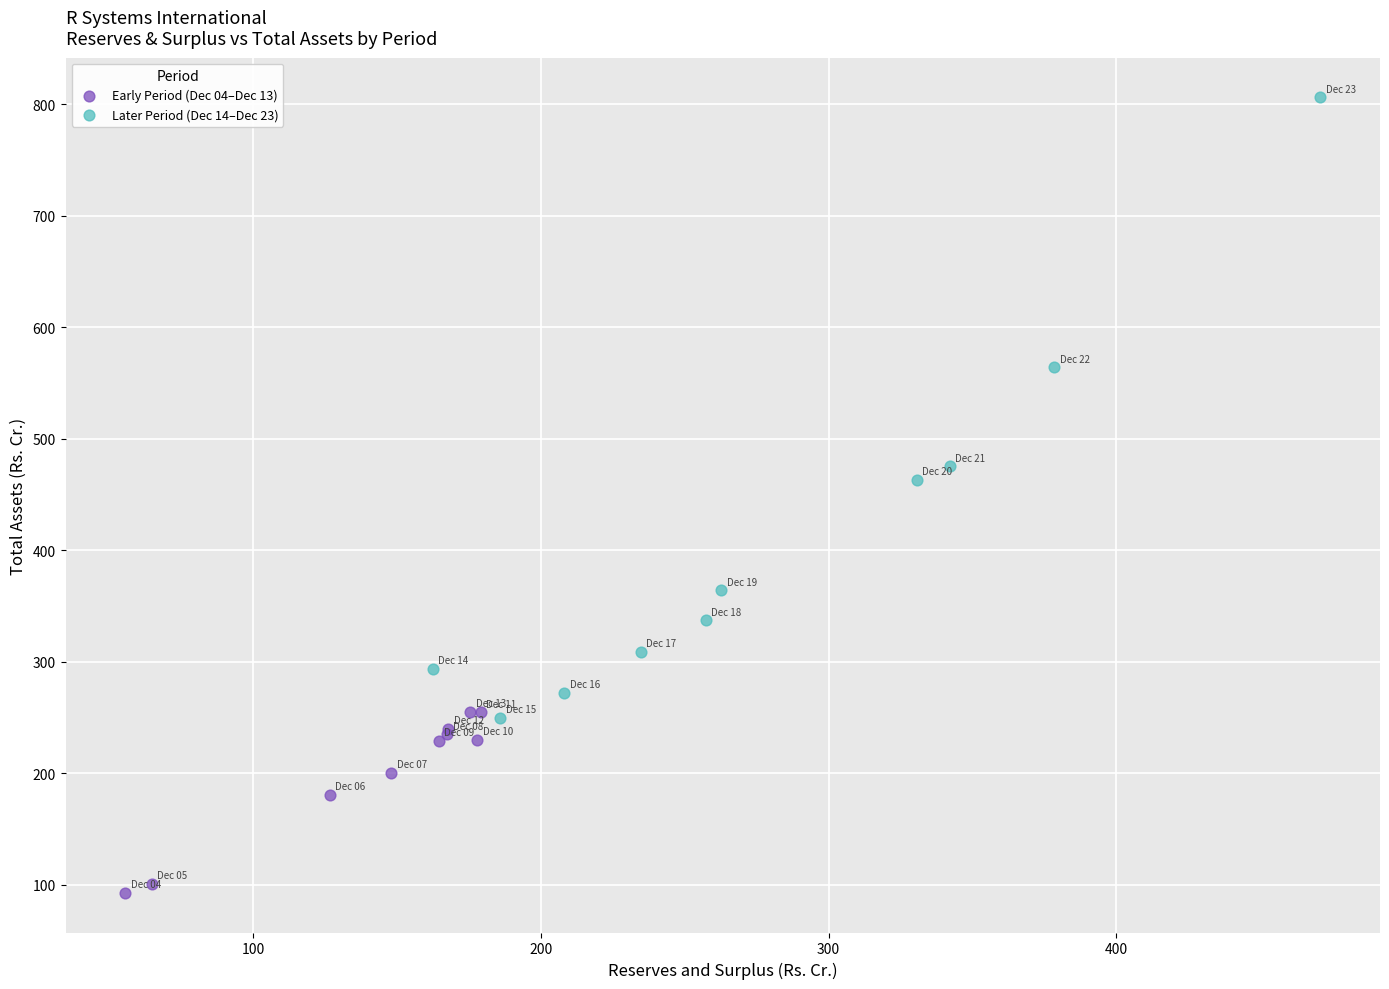

Which series contains the highest Y value?

Later Period (Dec 14–Dec 23)